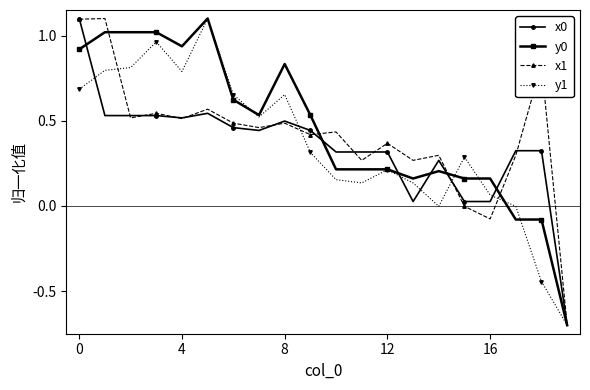

What is the minimum value shown in the chart?

-0.7